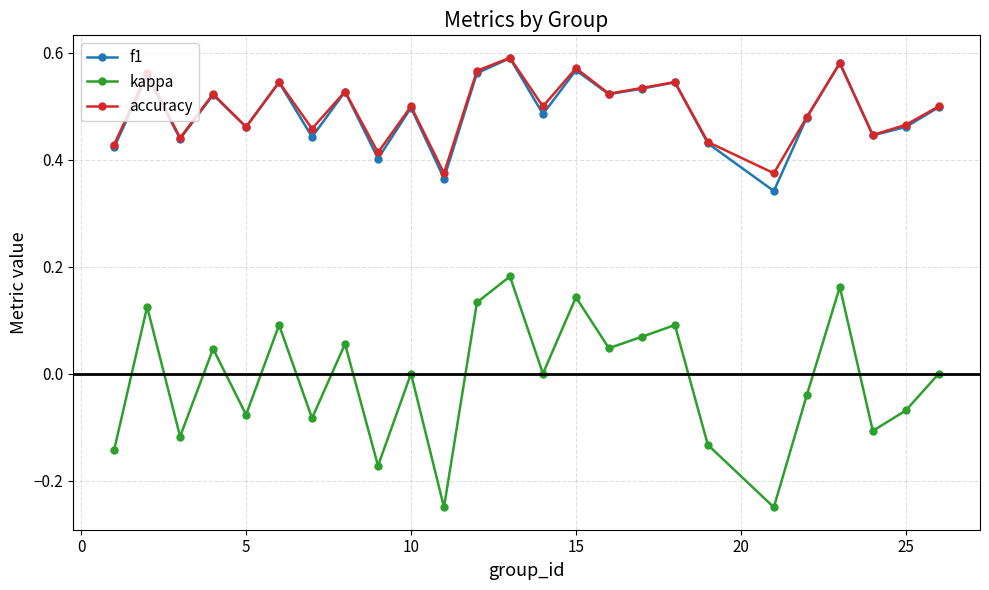

Which series has the widest spread of values?

kappa